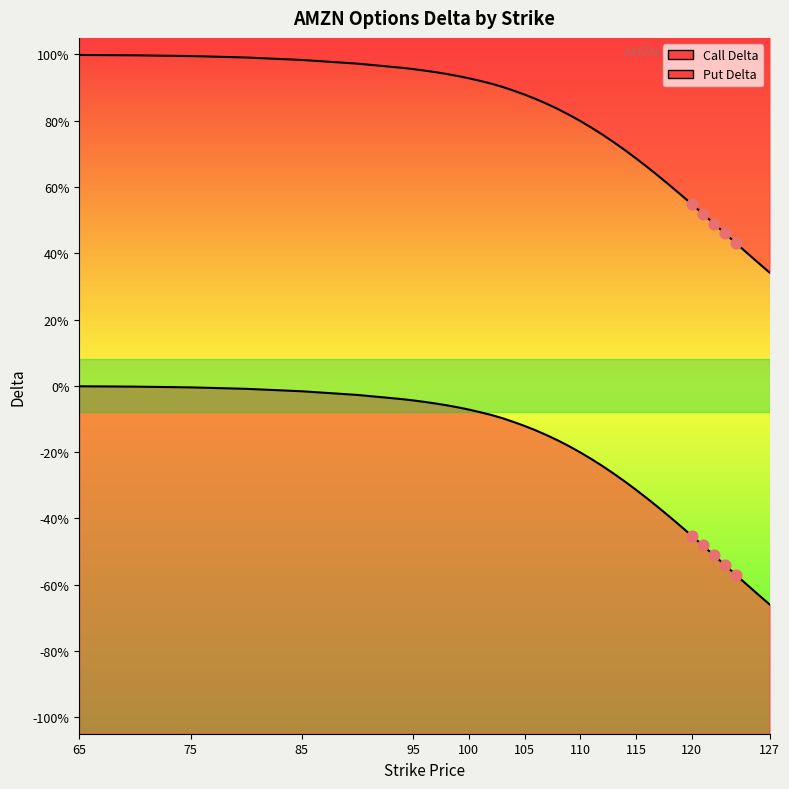

Which series has the widest spread of Y values?

Put Delta